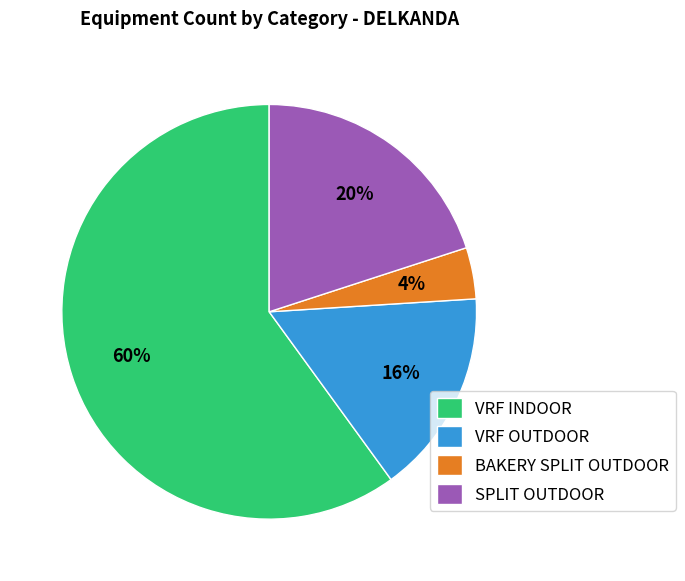

Rank the categories by value from highest to lowest.

VRF INDOOR, SPLIT OUTDOOR, VRF OUTDOOR, BAKERY SPLIT OUTDOOR